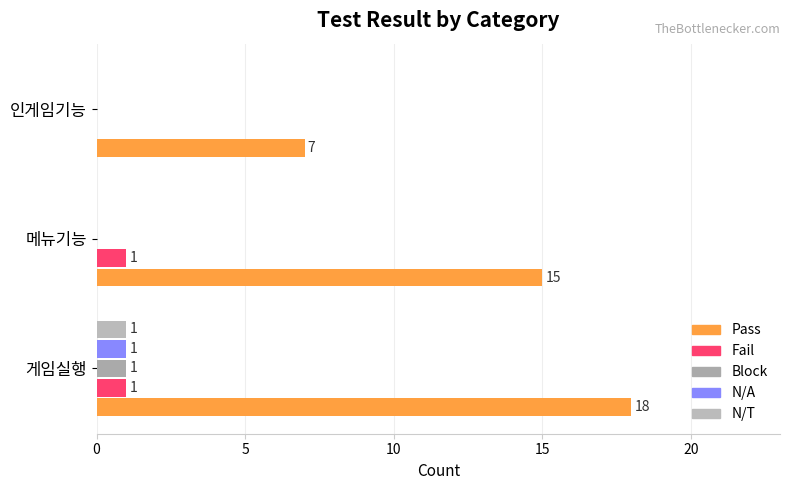

Reading right to left, transcribe all the data shown in this chart.

Pass: 7	15	18
Fail: 0	1	1
Block: 0	0	1
N/A: 0	0	1
N/T: 0	0	1